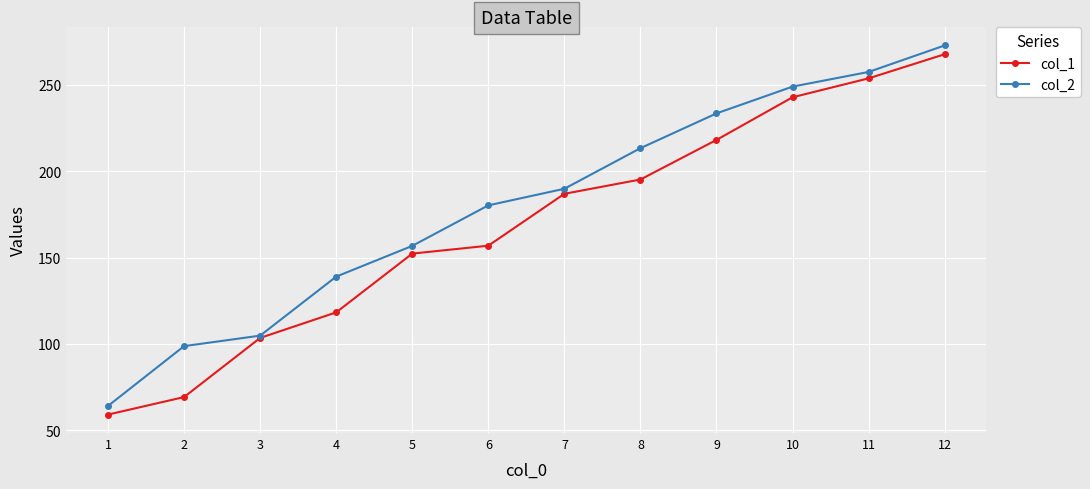

Between 3 and 4, which series saw the biggest shift?

col_2